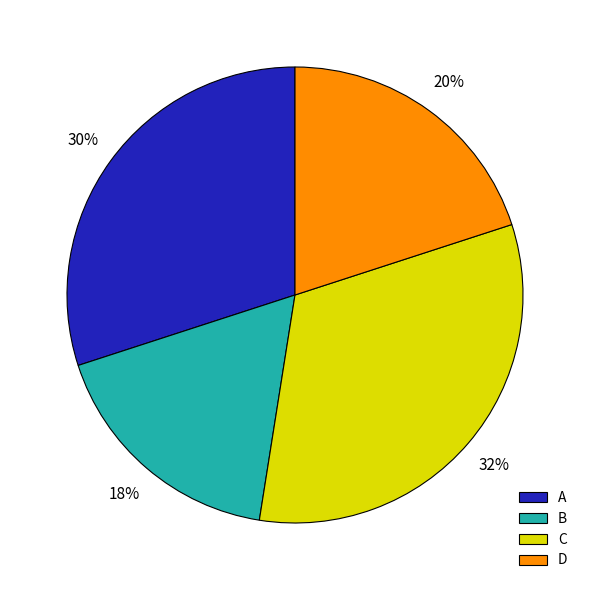

True or false: C accounts for 13% of the total.

False